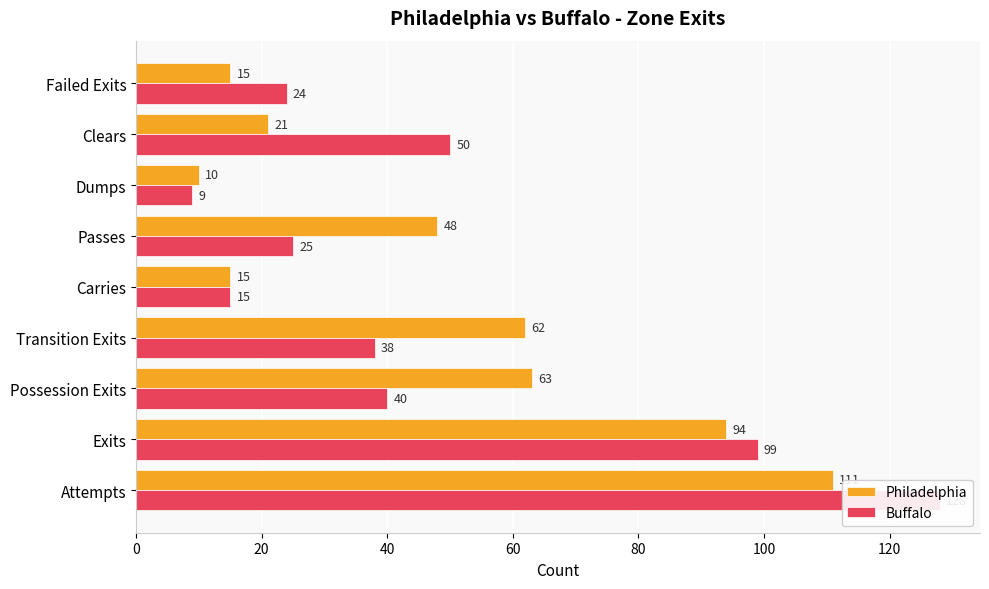

The value of Philadelphia at Failed Exits is 15. True or false?

True